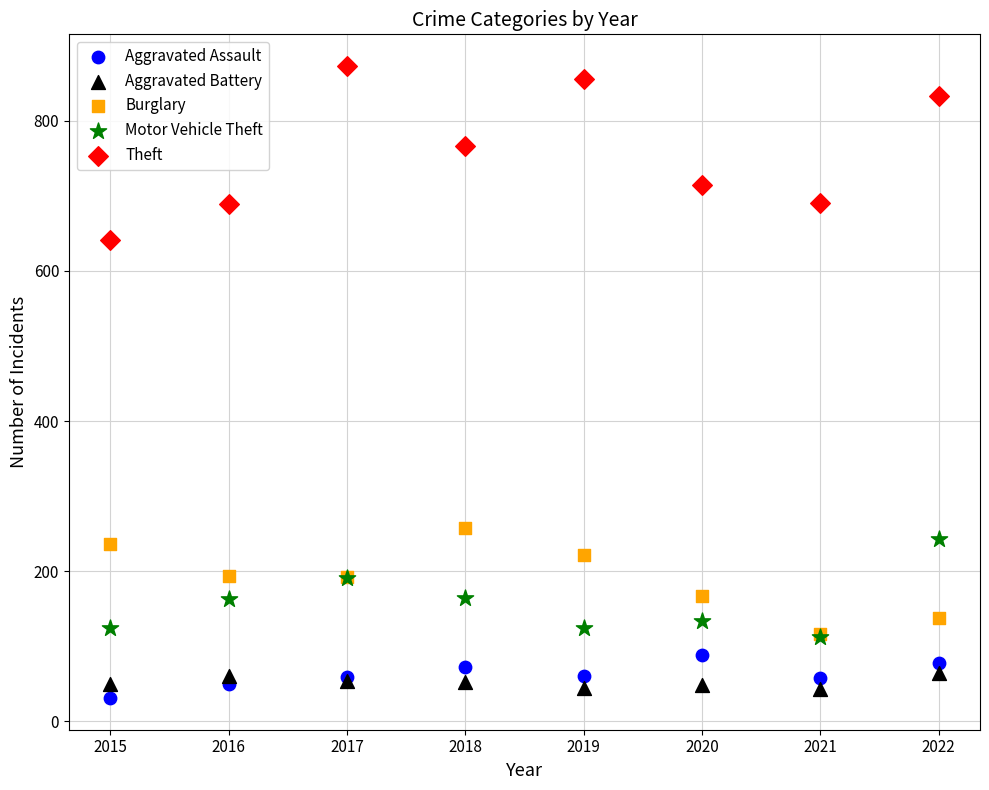

Which series contains the highest Y value?

Theft